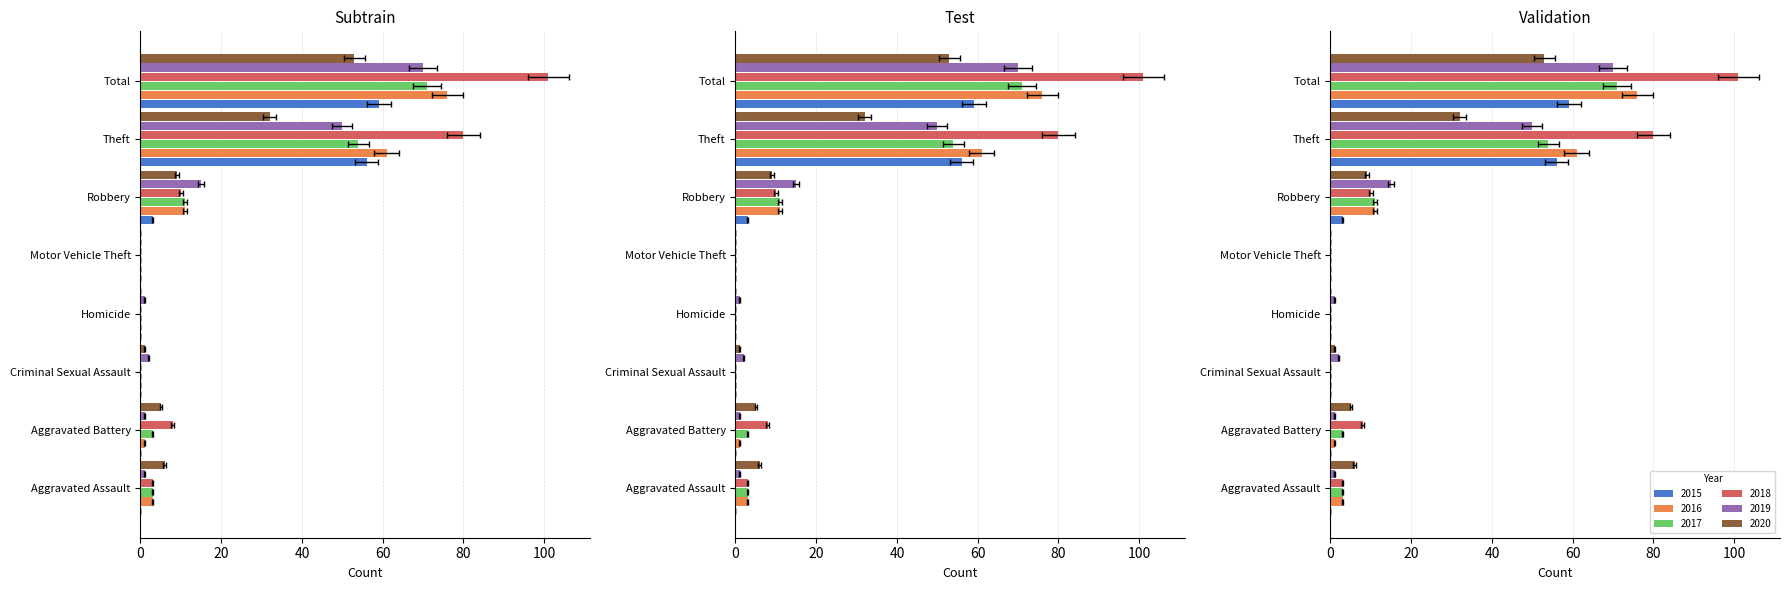

How many values in 2020 are above zero?

6